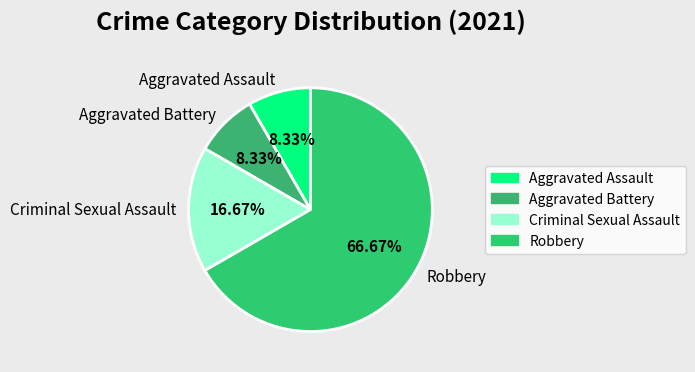

Is there a majority slice in this chart?

Yes